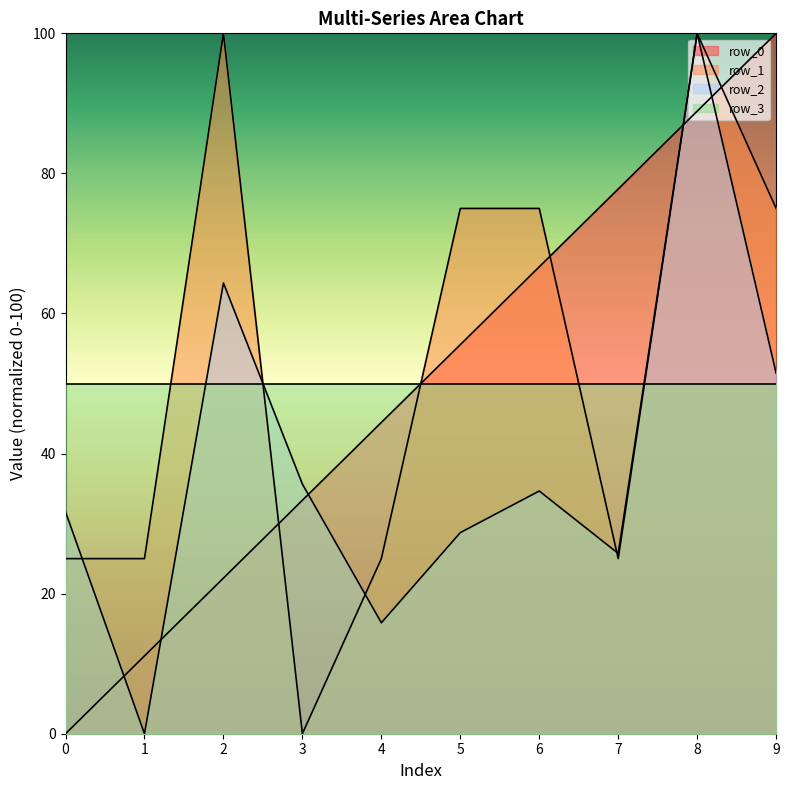

Which series has the largest total across all categories?

row_1_line